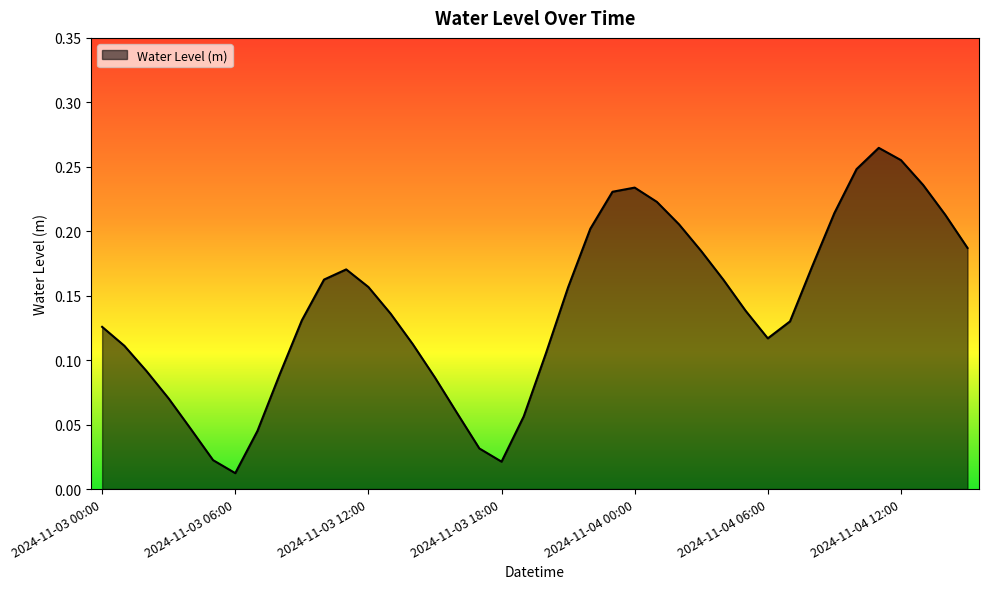

How many lines are shown in the chart?

1